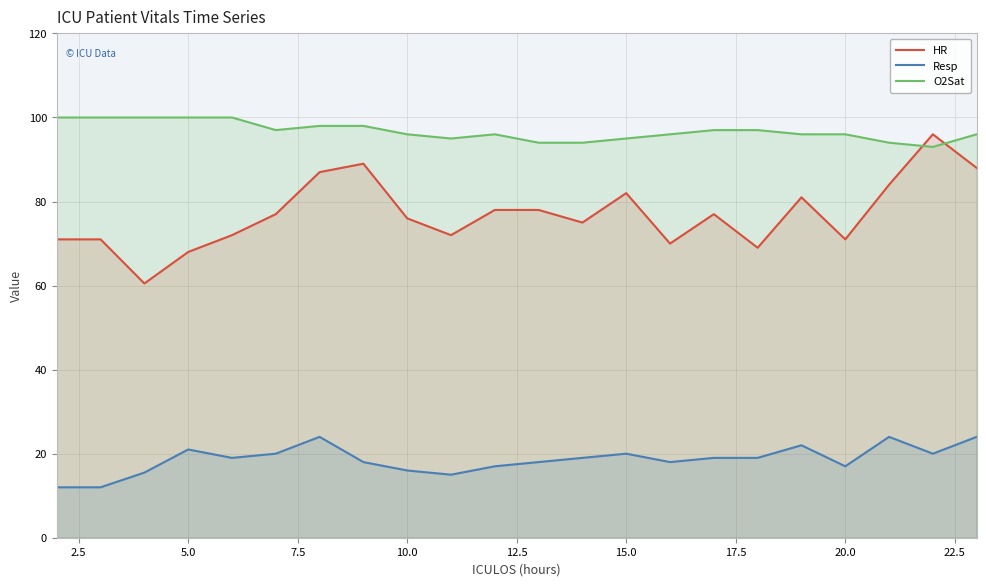

What is the sum of the HR values at 16 and 25.0?

147.0